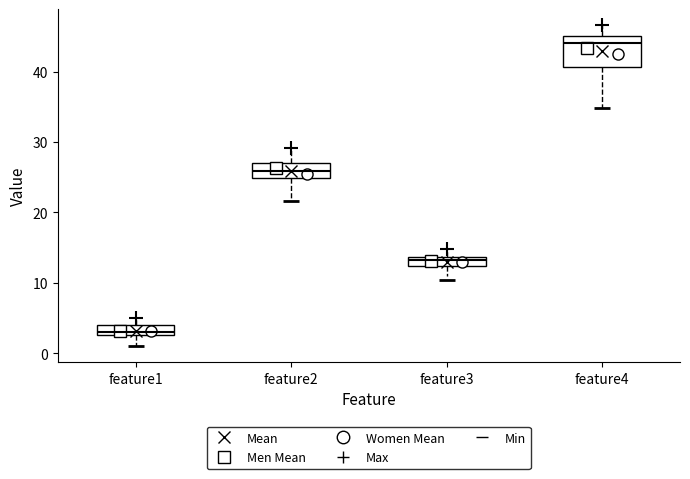

Comparing the boxes themselves (not the whiskers), which one is the tallest?

feature4